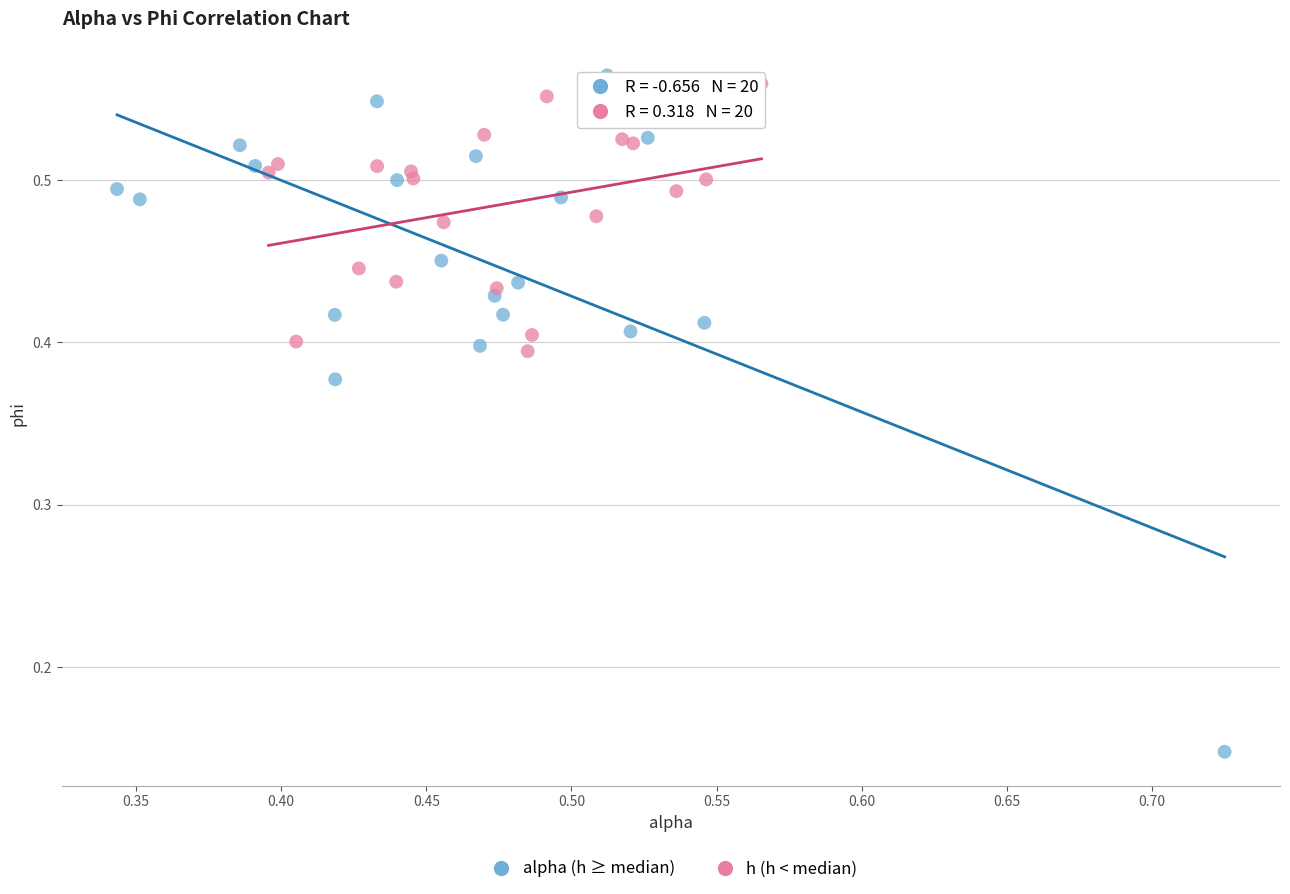

Which series has the widest spread of Y values?

alpha (h ≥ median)